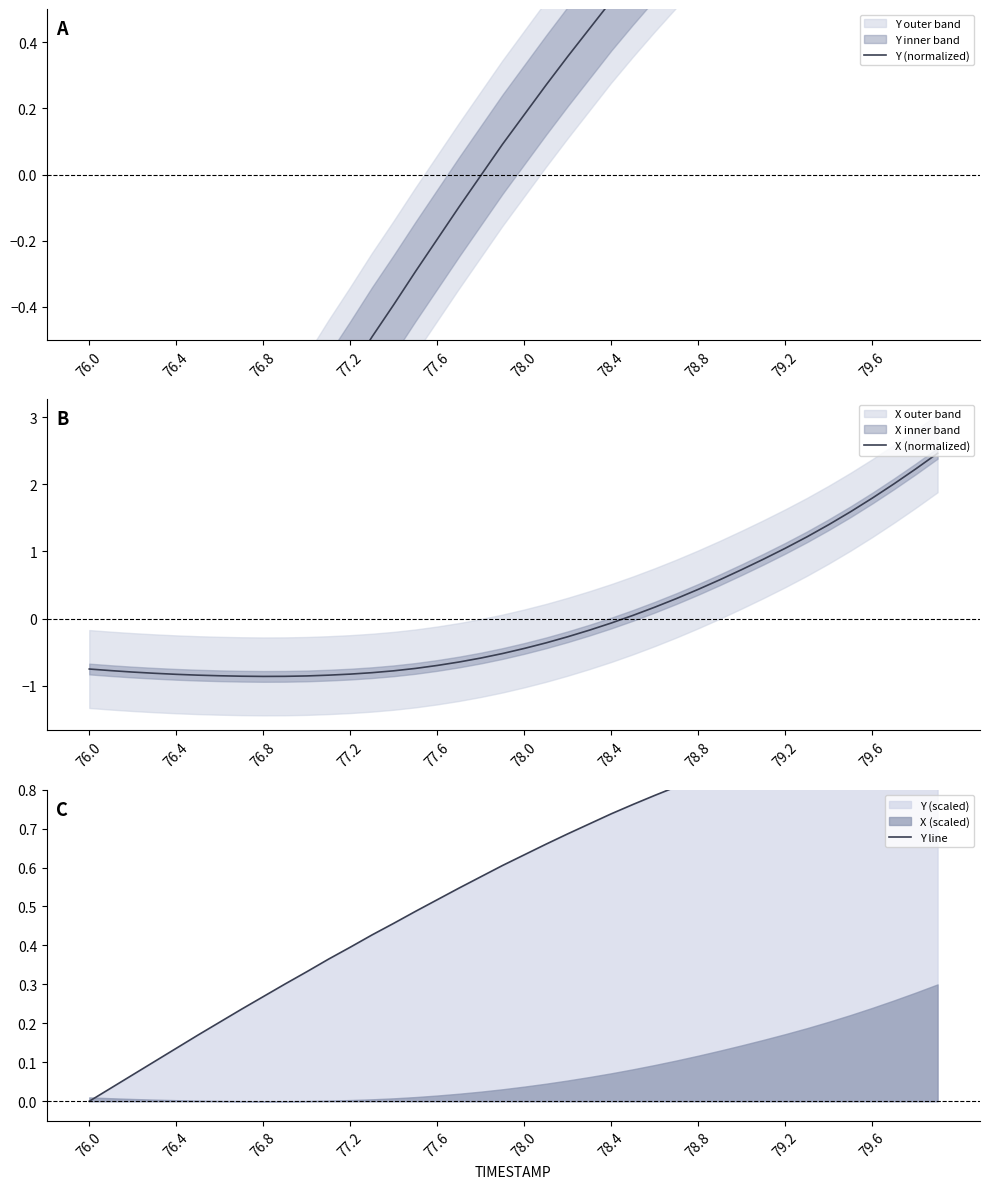

Reading left to right, list all the values displayed in this chart.

Y (normalized): -1.9	-1.8	-1.7	-1.6	-1.4	-1.3	-1.2	-1.1	-1.0	-0.9	-0.8	-0.7	-0.6	-0.5	-0.4	-0.3	-0.2	-0.1	-0.0	0.1	0.2	0.3	0.4	0.4	0.5	0.6	0.7	0.8	0.8	0.9	0.9	1.0	1.1	1.1	1.2	1.2	1.3	1.3	1.3	1.4
X (normalized): -0.8	-0.8	-0.8	-0.8	-0.8	-0.8	-0.9	-0.9	-0.9	-0.9	-0.9	-0.8	-0.8	-0.8	-0.8	-0.7	-0.7	-0.6	-0.6	-0.5	-0.4	-0.4	-0.3	-0.2	-0.1	0.0	0.2	0.3	0.4	0.6	0.7	0.9	1.0	1.2	1.4	1.6	1.8	2.0	2.2	2.5
Y line: 0.0	0.0	0.1	0.1	0.1	0.2	0.2	0.2	0.3	0.3	0.3	0.4	0.4	0.4	0.5	0.5	0.5	0.5	0.6	0.6	0.6	0.7	0.7	0.7	0.7	0.8	0.8	0.8	0.8	0.8	0.9	0.9	0.9	0.9	0.9	1.0	1.0	1.0	1.0	1.0